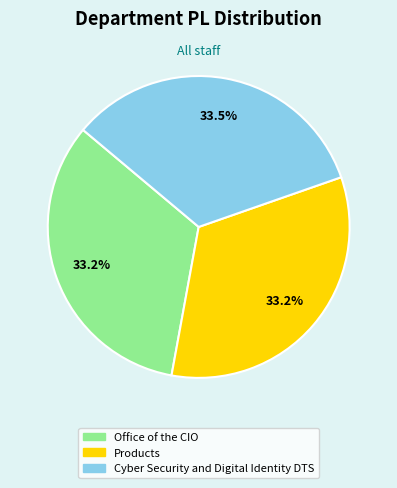

Combined, do Products and Cyber Security and Digital Identity DTS account for over 50%?

Yes